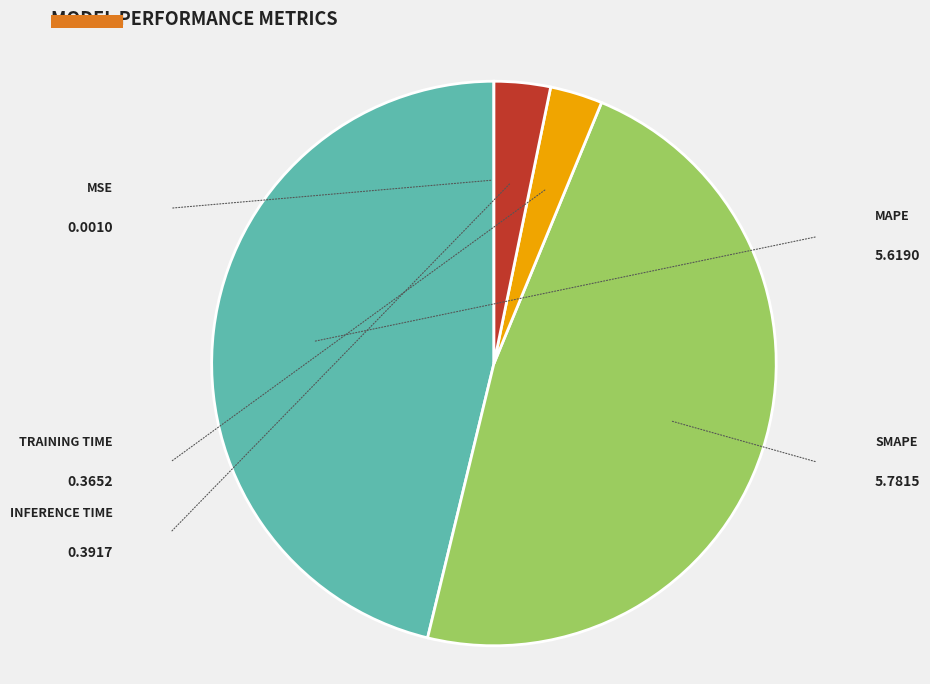

Is there any slice that represents more than half of the pie?

No